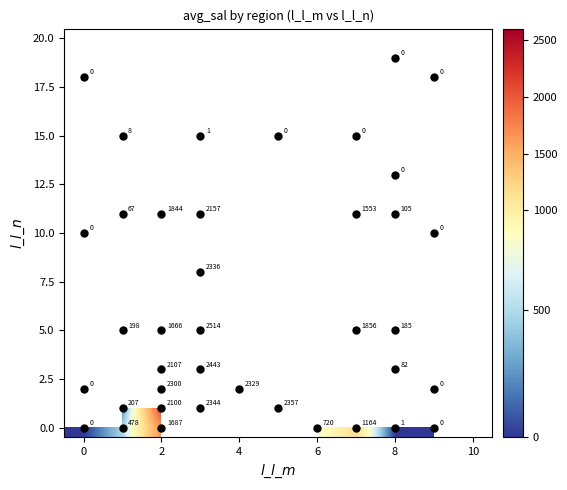

Is the value of row_0 at 6 greater than the value of row_1 at 9?

No